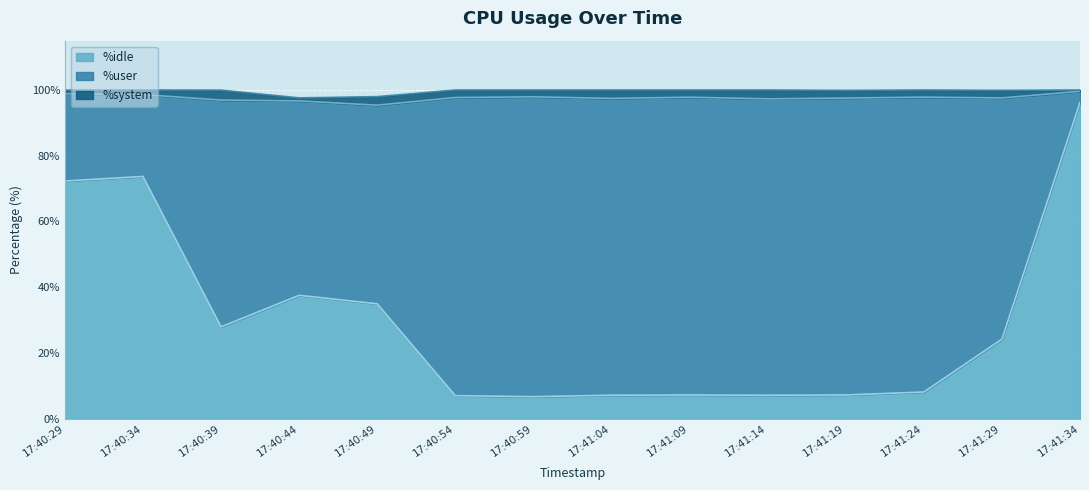

What is the average value of the %user series?

67.8